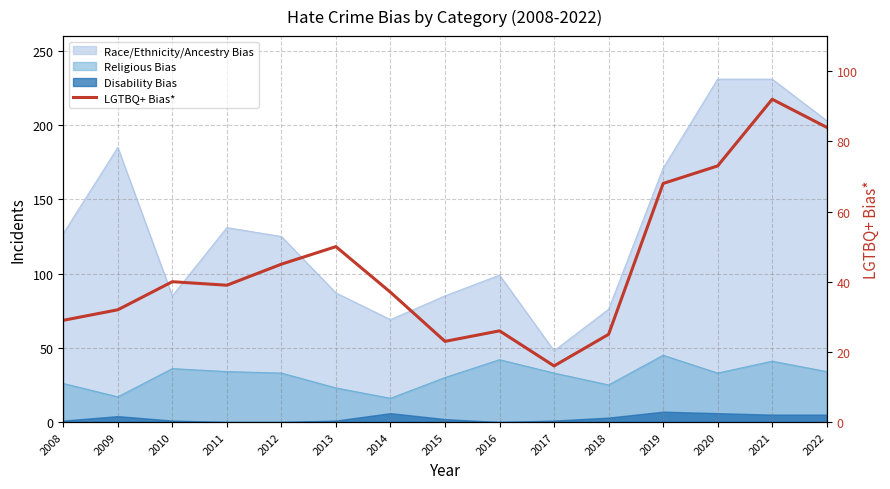

How many lines are shown in the chart?

1